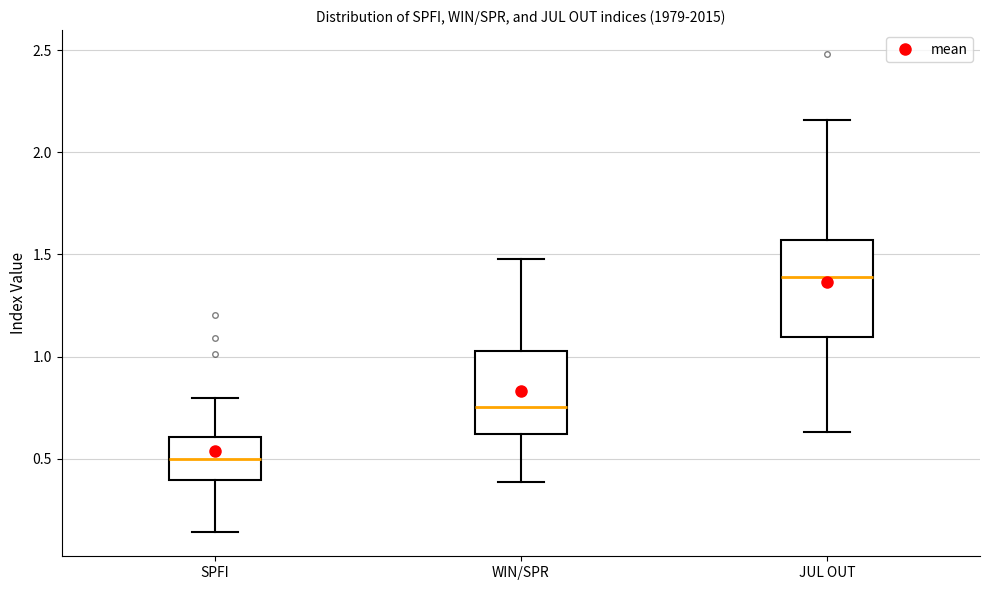

Reading left to right, read every box against the y-axis: the position of its median line, the range the box covers, and the ends of its whiskers. The values are not printed on the chart, so give them approximately, as read against the axis.

SPFI: median 0.50, box 0.40 to 0.60, whiskers 0.15 to 0.80
WIN/SPR: median 0.75, box 0.60 to 1.05, whiskers 0.40 to 1.50
JUL OUT: median 1.40, box 1.10 to 1.55, whiskers 0.65 to 2.15